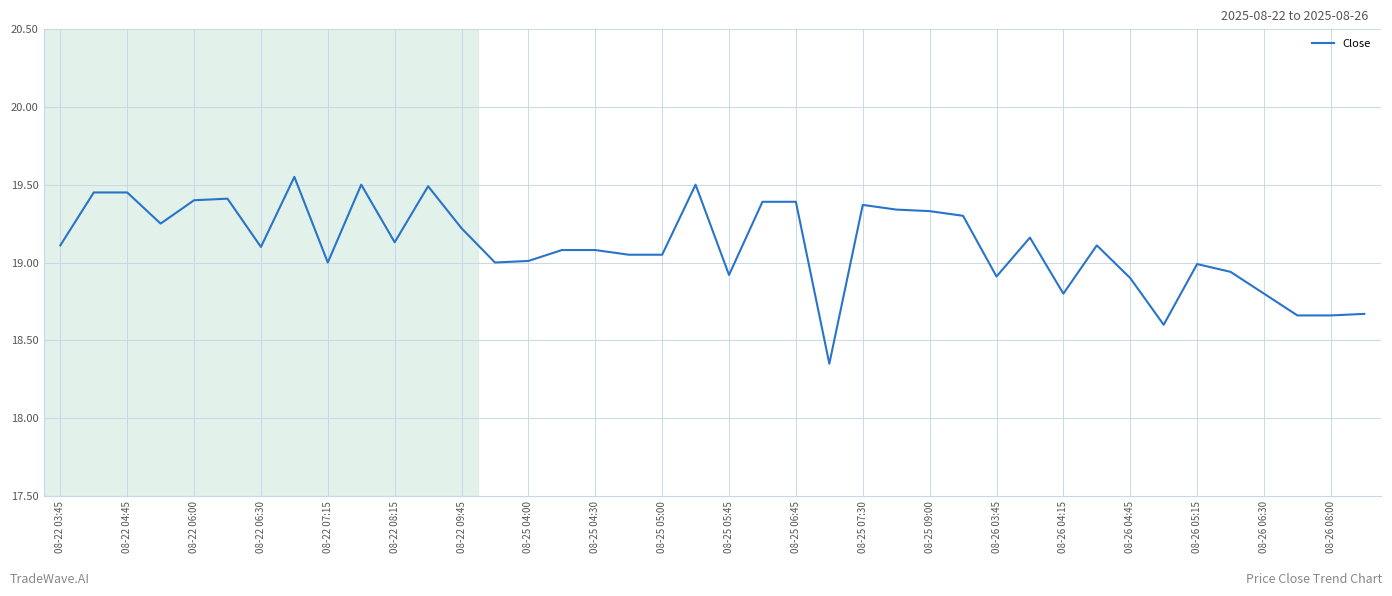

What is the difference between the maximum and minimum values?

1.2